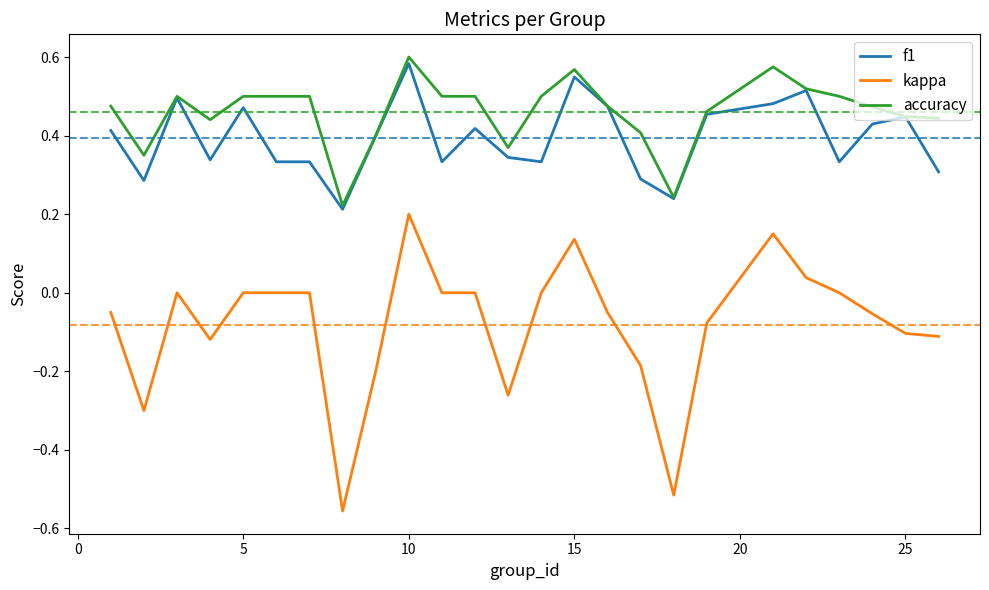

True or false: kappa and f1 cross at least once.

False